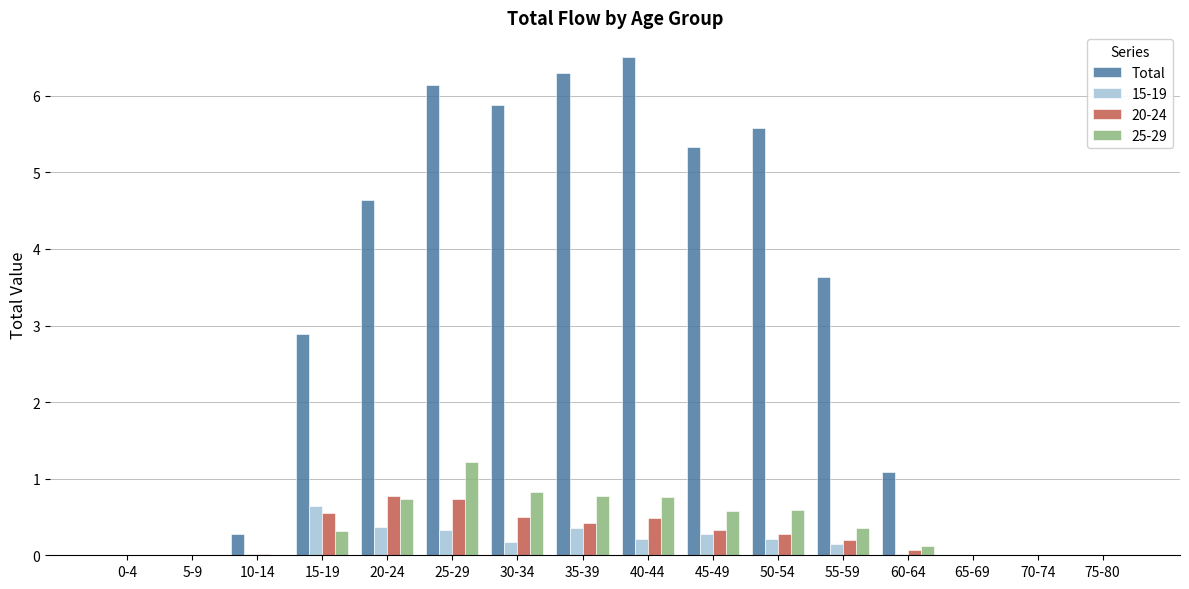

True or false: Total has a value of 2.9 at 15-19.

True